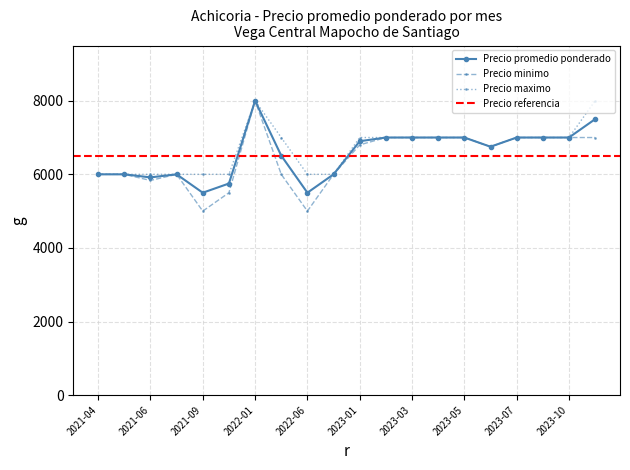

True or false: Precio maximo has a value of 7000 at 2022-05.

True